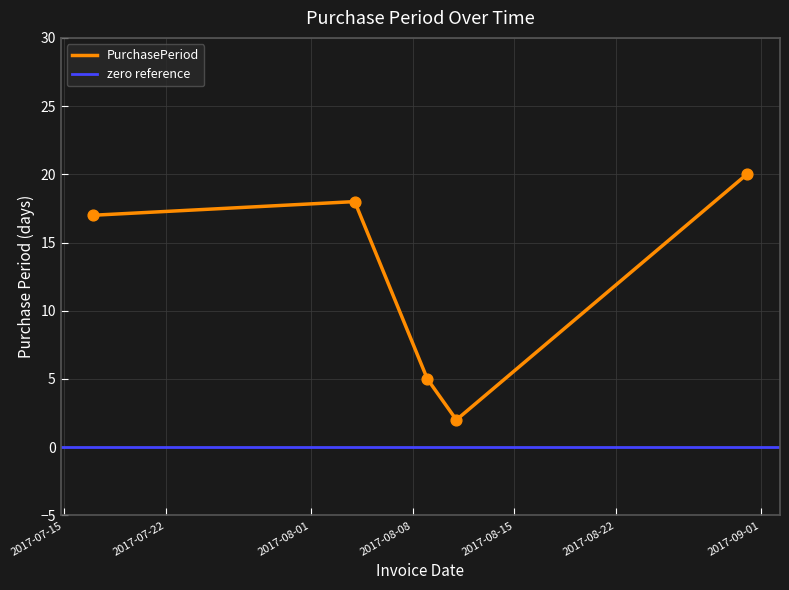

Between 2017-08-09 and 2017-08-04, which is larger?

2017-08-04